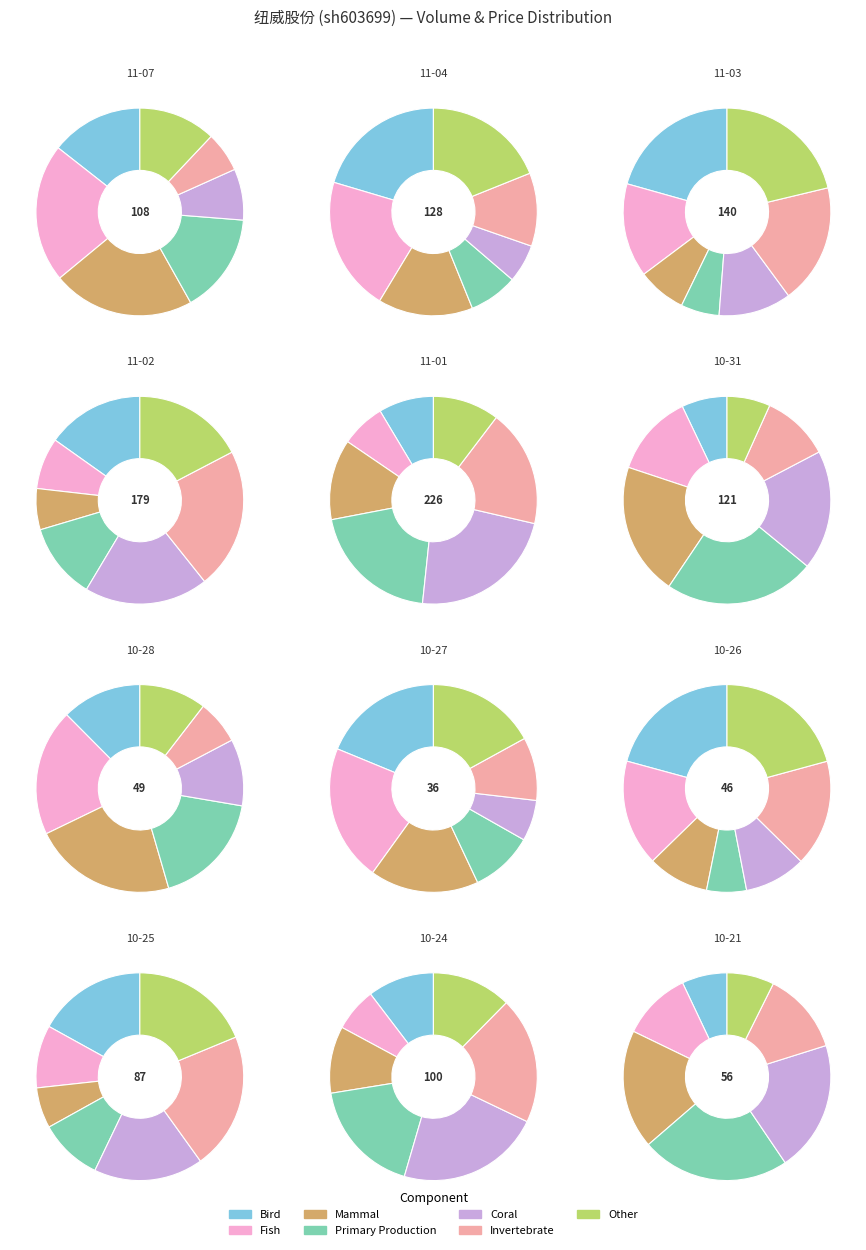

What percentage is the 2022-11-03 slice, to the nearest percent?

9%